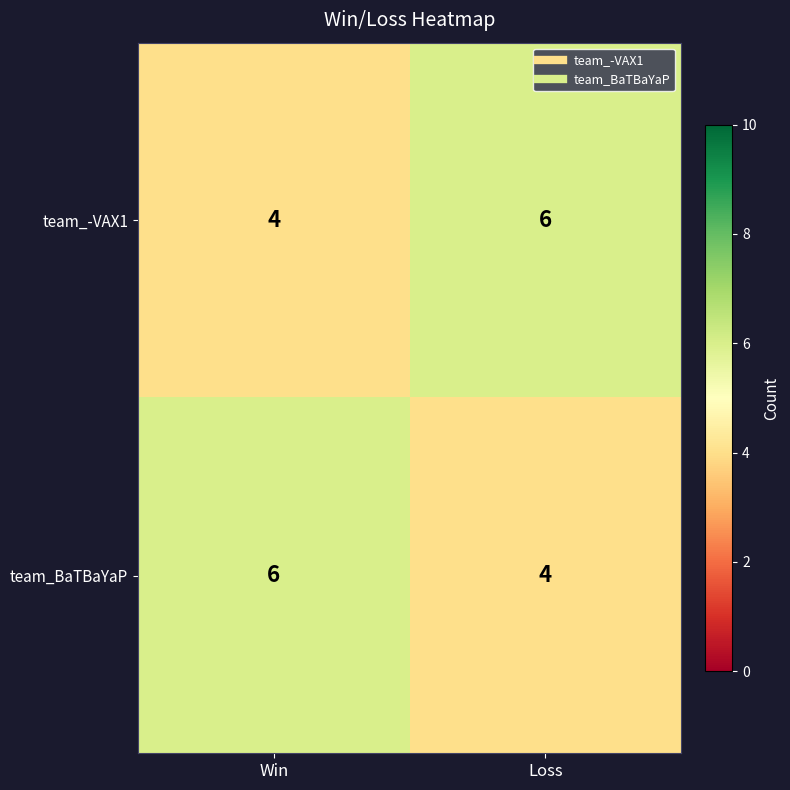

What is the spread (max minus min) of values at Loss?

2